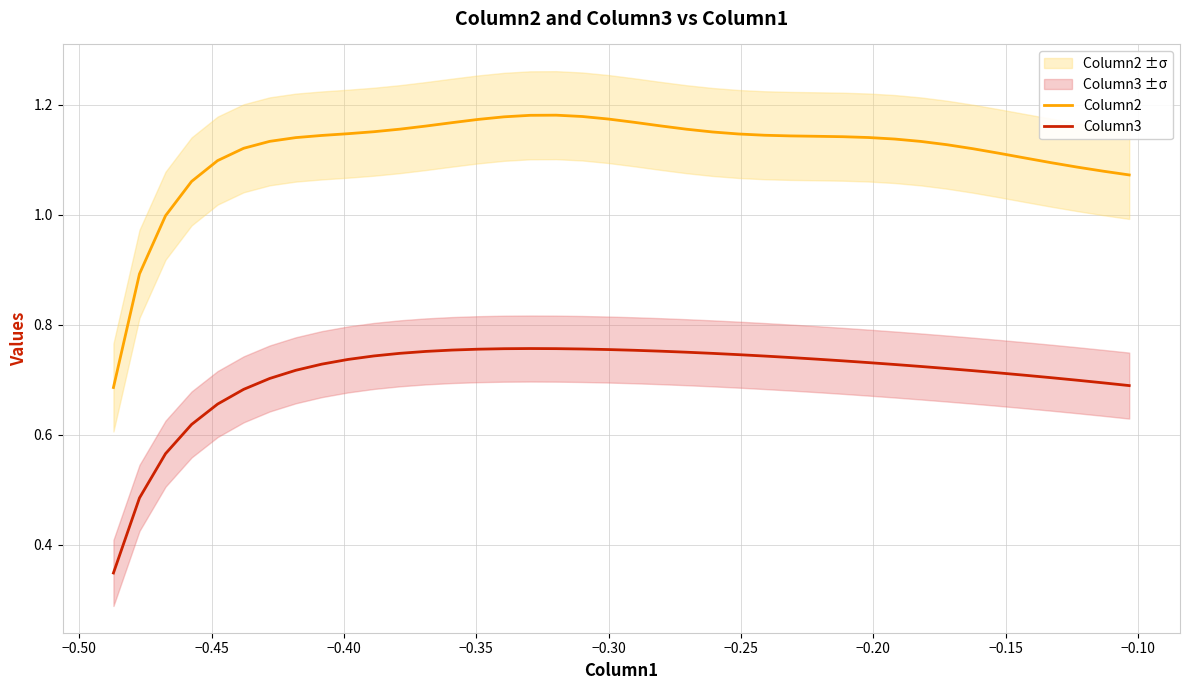

True or false: Column3 and Column2 cross at least once.

False